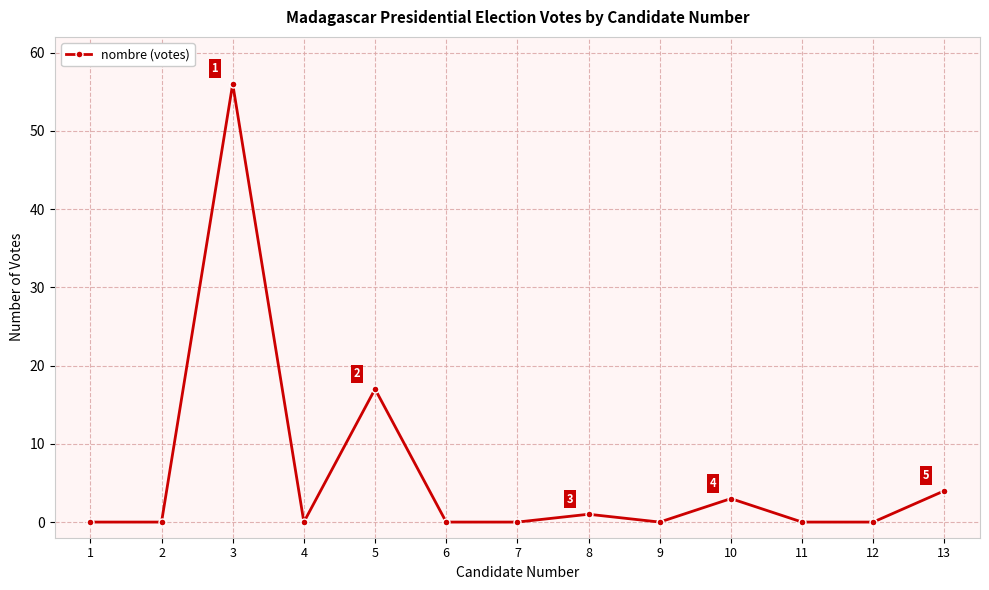

Where is the data nearest to the value 28?

5